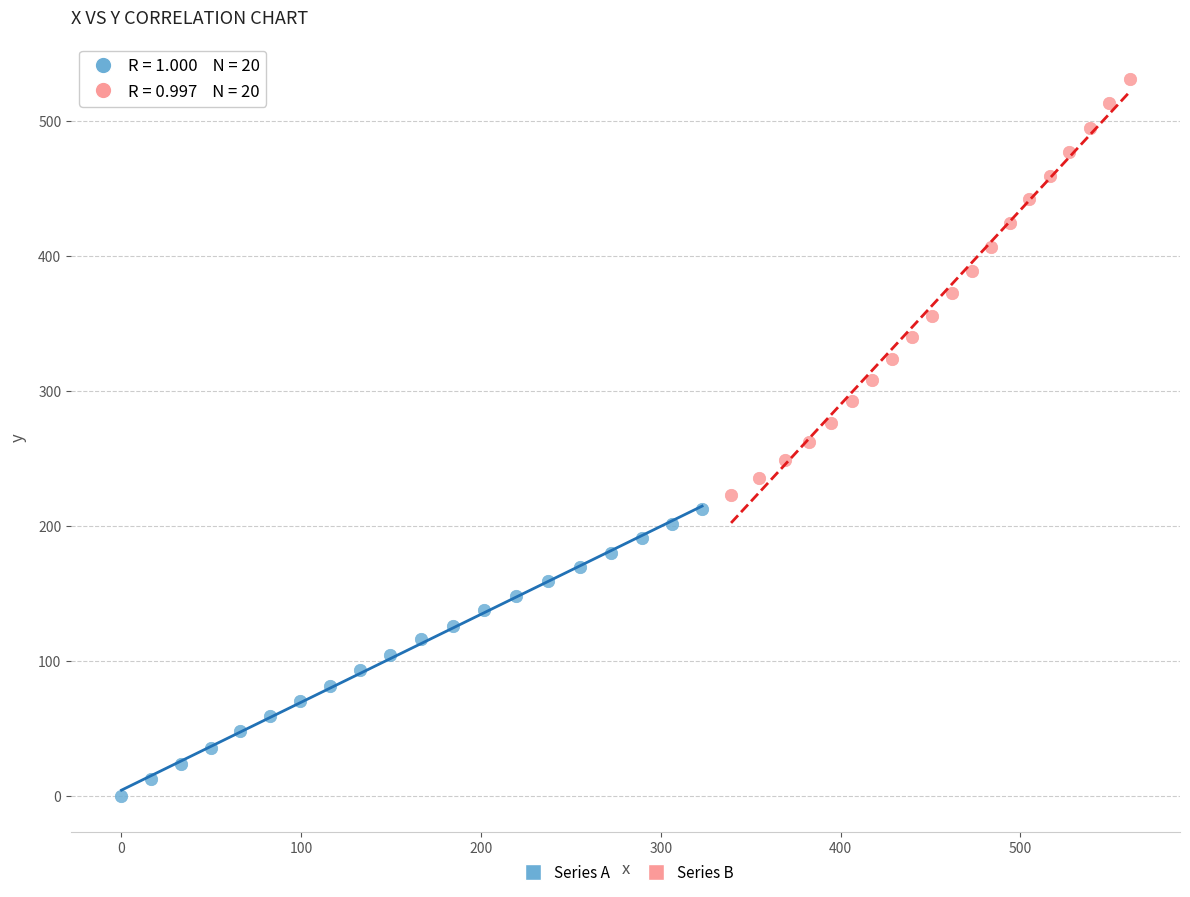

Which series contains the lowest Y value?

Series A